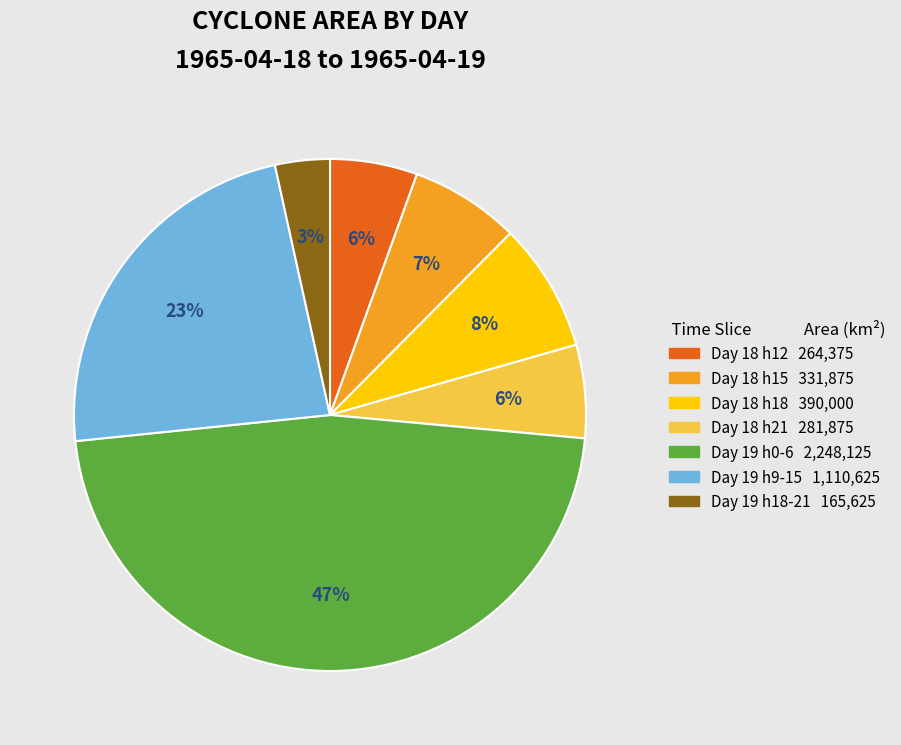

Is there a majority slice in this chart?

No